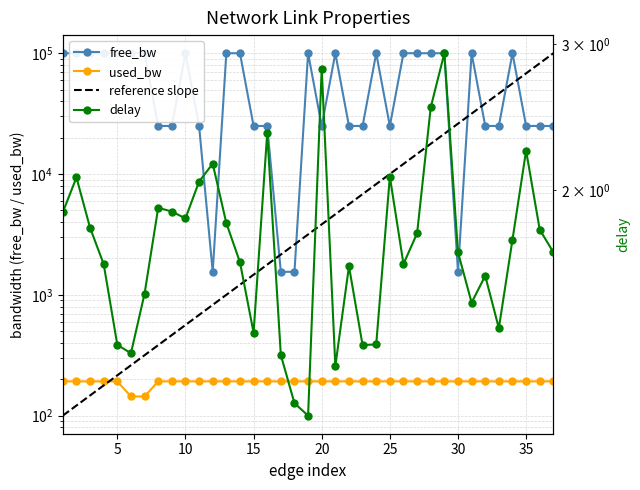

How many values in the used_bw series exceed 191?

35